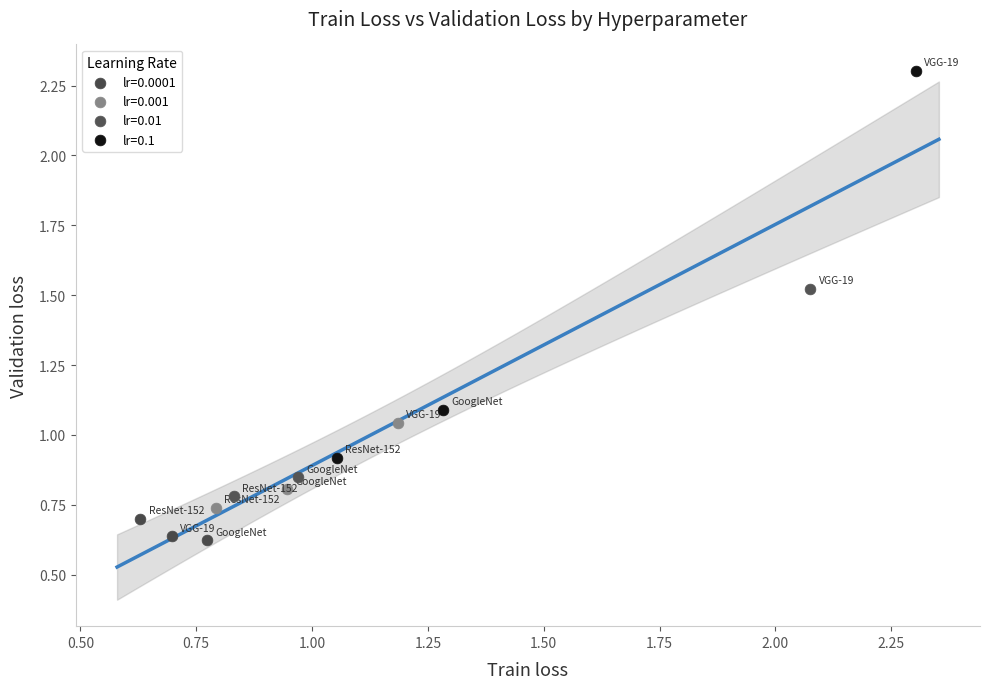

Which series has the widest spread of Y values?

lr=0.1